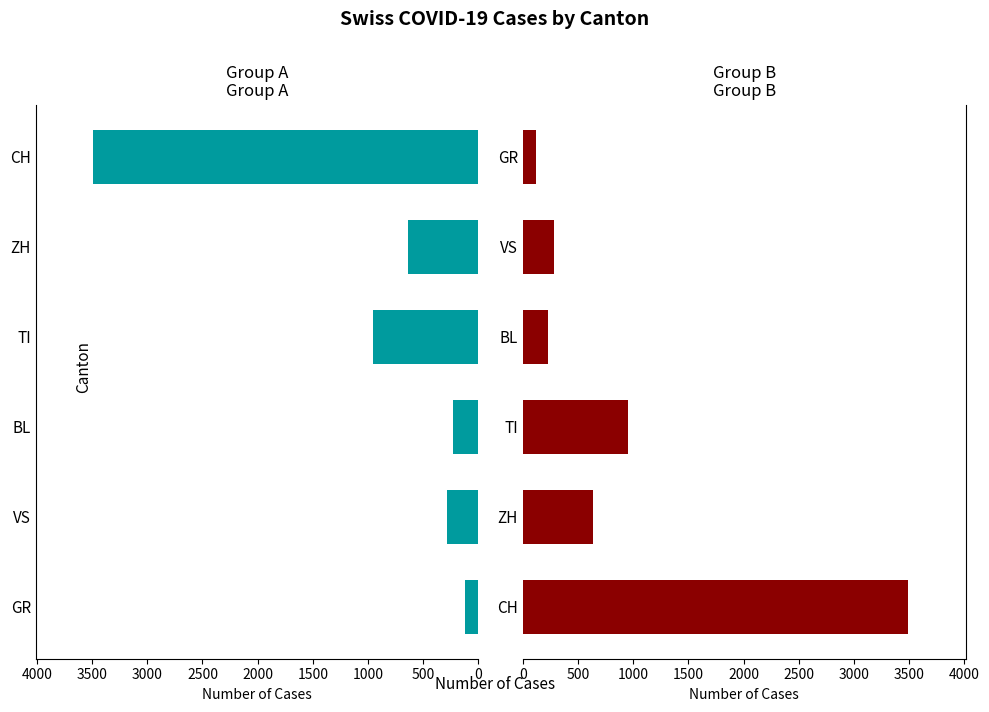

How many groups of bars are there?

6